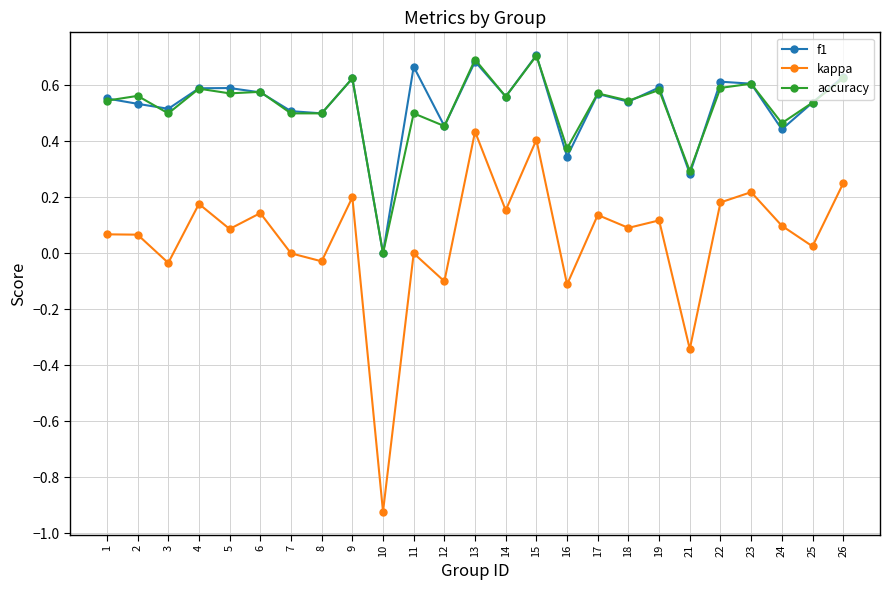

What is the sum of the kappa values at 26 and 10?

-0.7